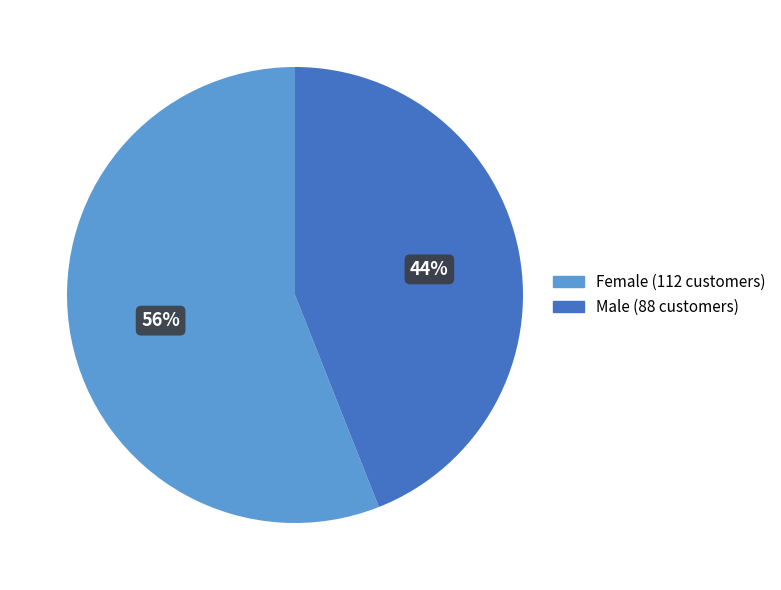

Between Female and Male, which is larger?

Female